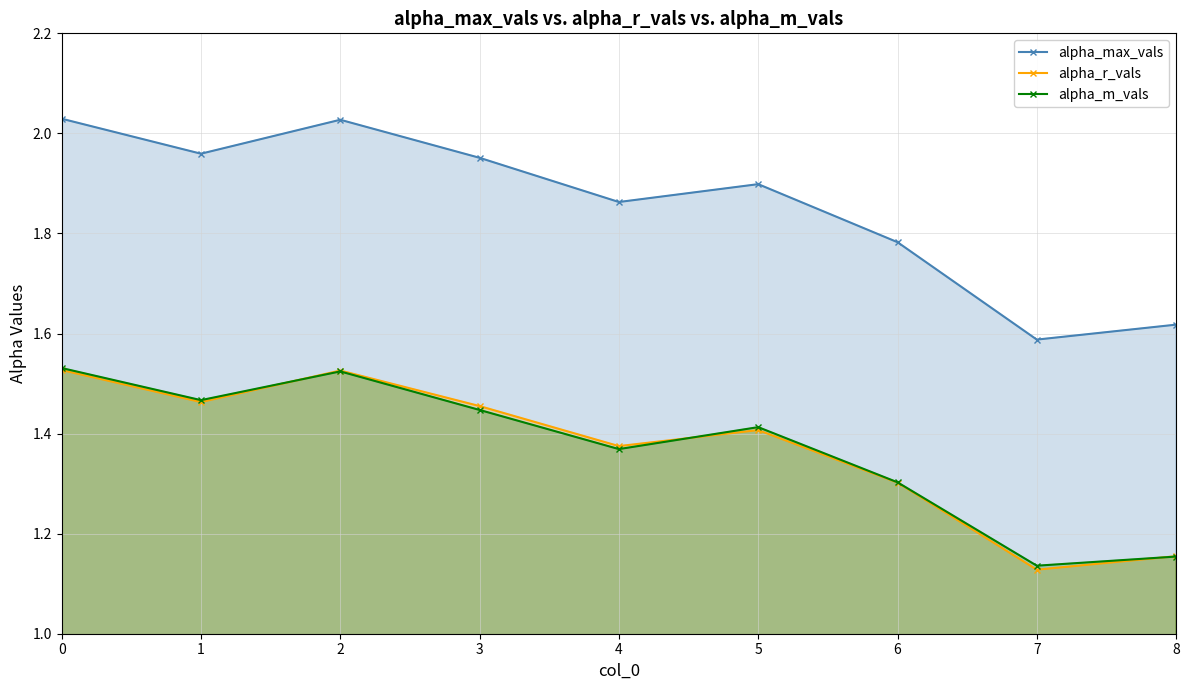

Where is alpha_r_vals nearest to the value 1?

7